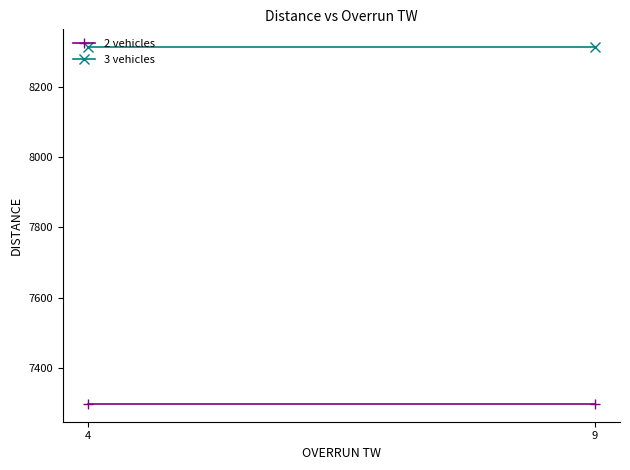

Which has a higher value, 4 or 9?

4